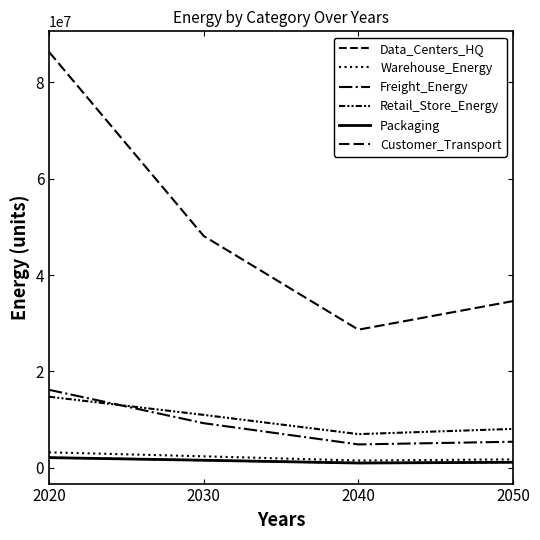

Does the chart have visible grid lines?

No